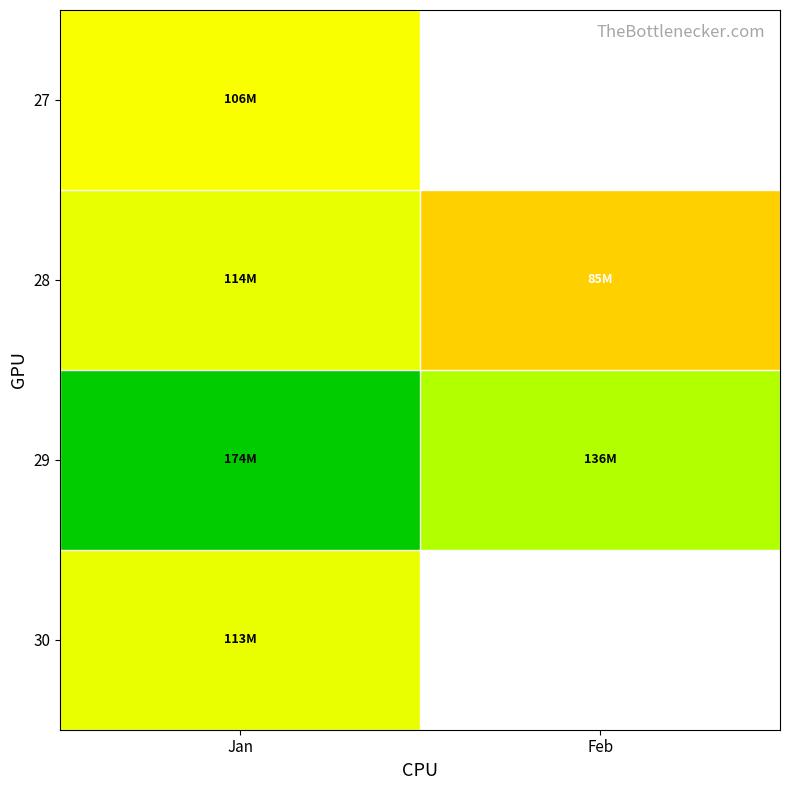

Is the value of 27 at Jan greater than the value of 28 at Feb?

Yes